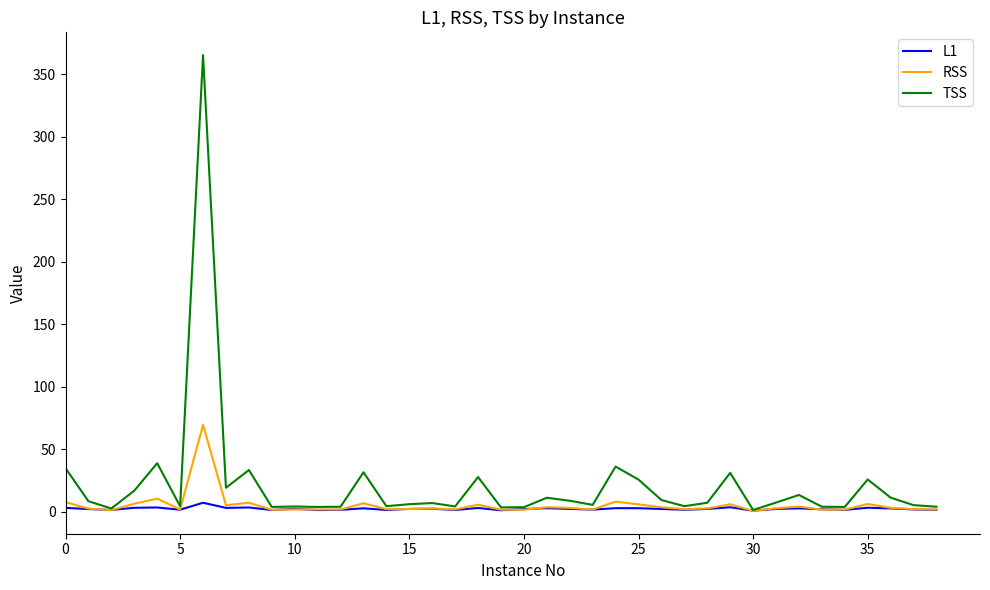

Which series has the widest spread of values?

TSS